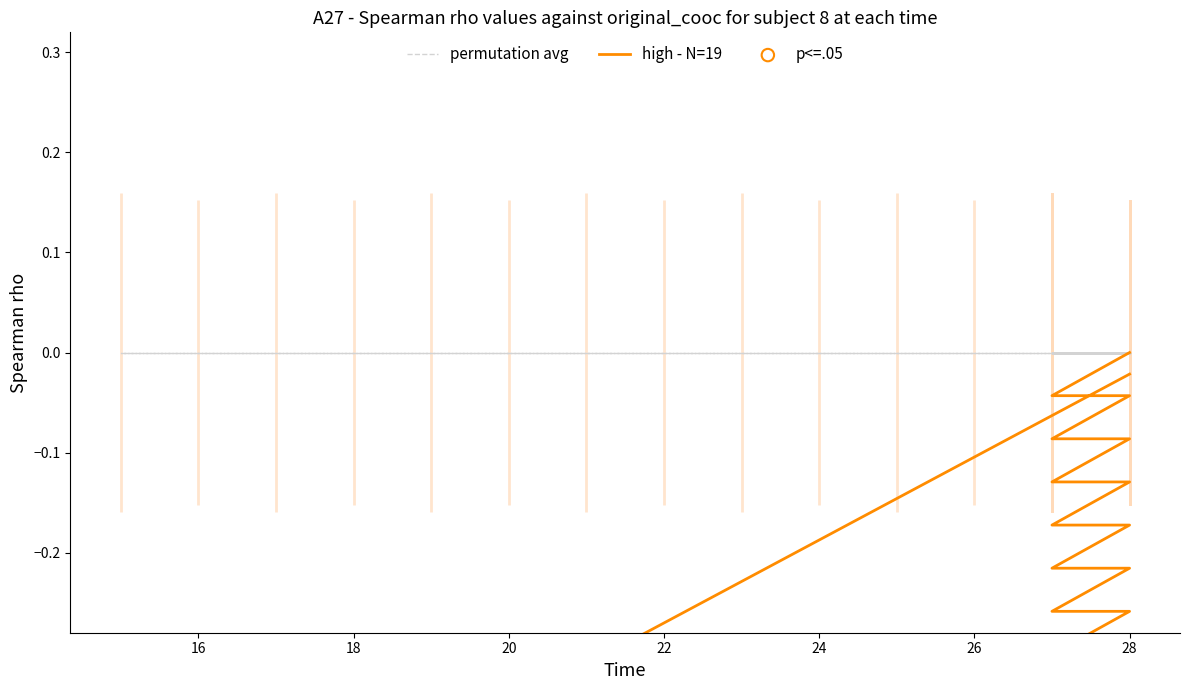

Which series contains the lowest Y value?

high - N=19